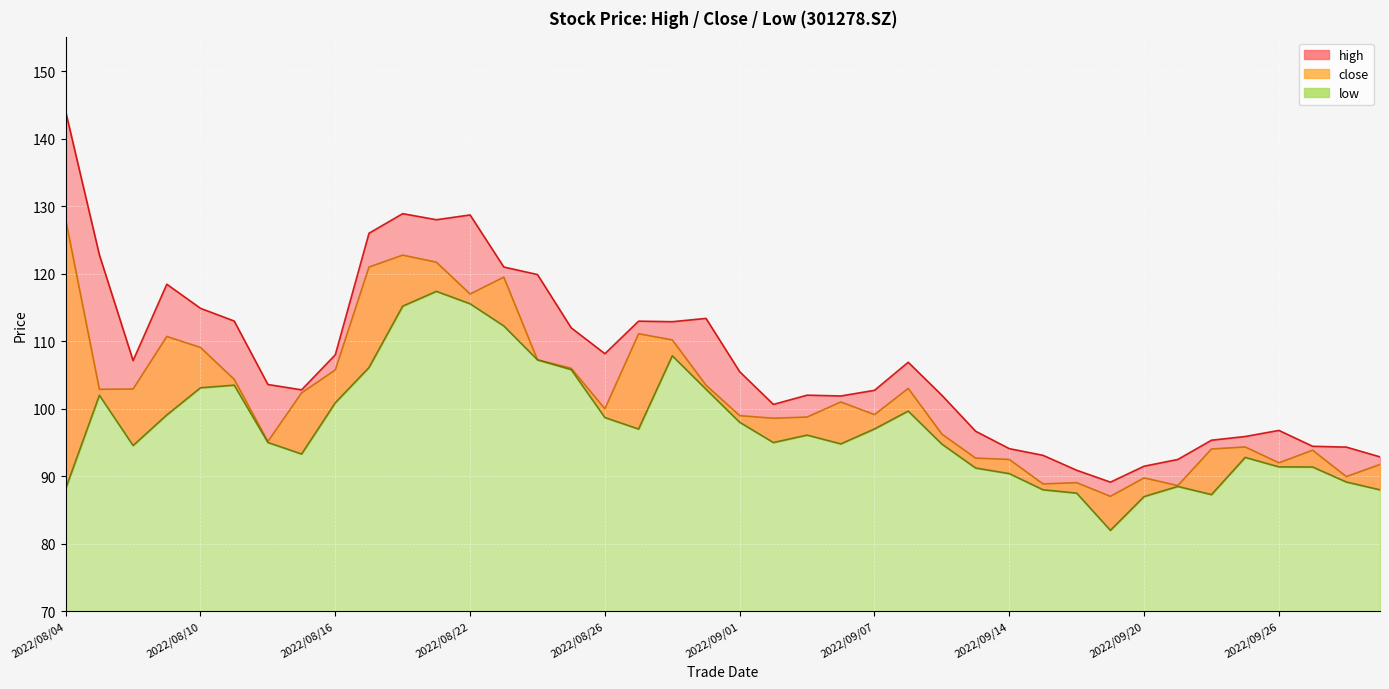

At 2022/09/22, list the series in order from smallest to largest.

low, close, high